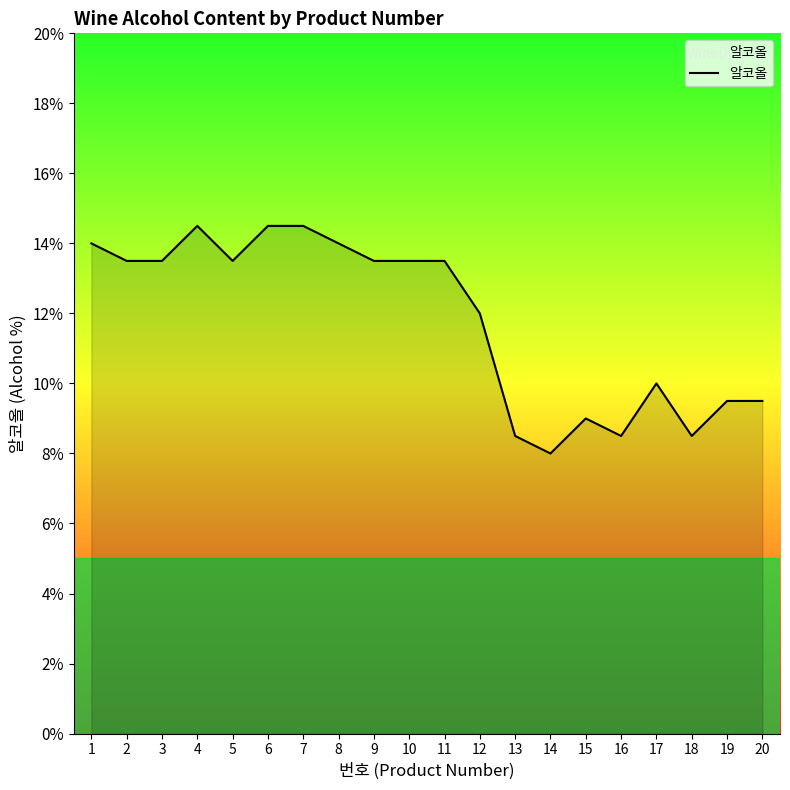

Does the chart have visible grid lines?

No